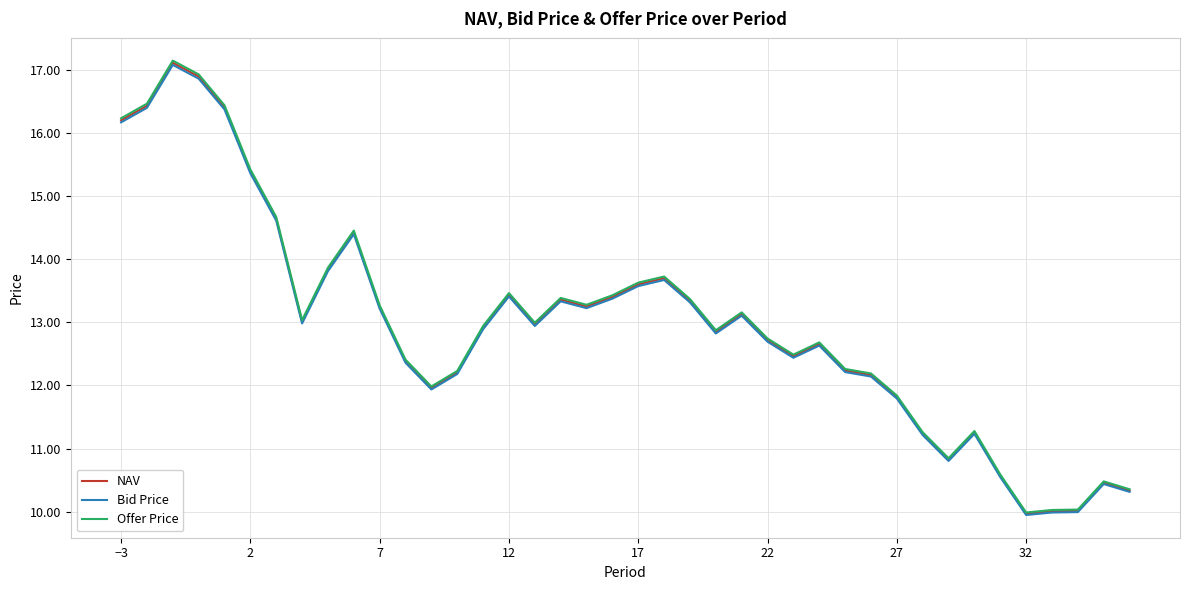

What is the minimum value shown in the chart?

9.9